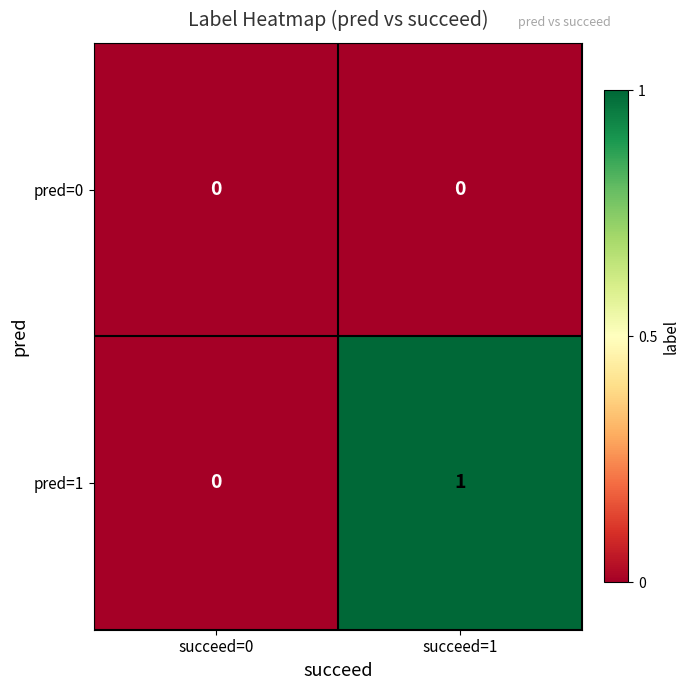

Is it true that pred=1 equals 0 at succeed=0?

True